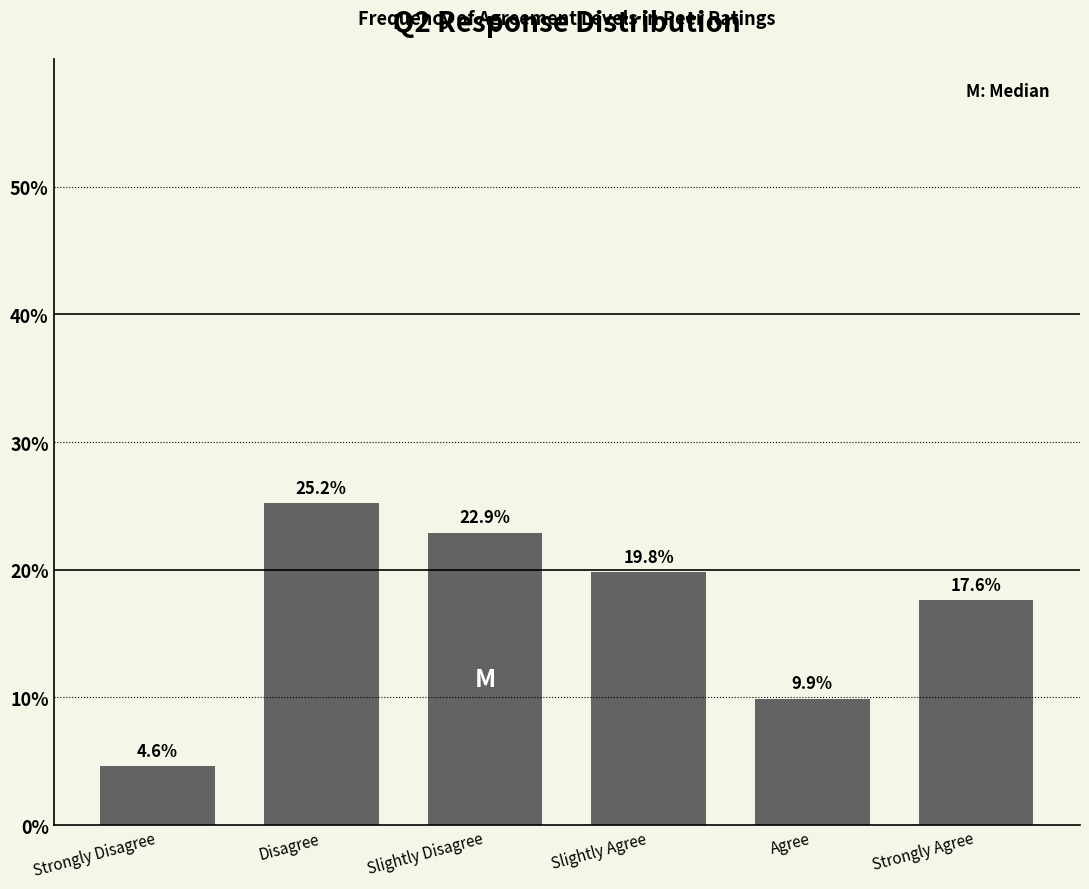

Reading left to right, extract all data points from this chart.

Strongly Disagree=4.6	Disagree=25.2	Slightly Disagree=22.9	Slightly Agree=19.8	Agree=9.9	Strongly Agree=17.6